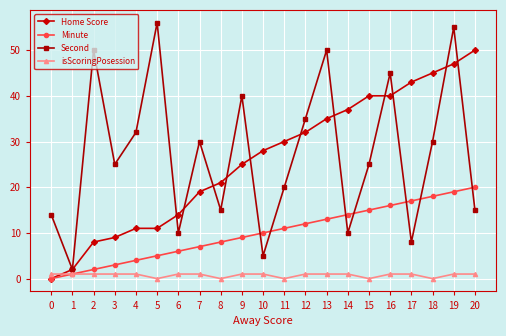

What is the sum of all Home Score values?

547